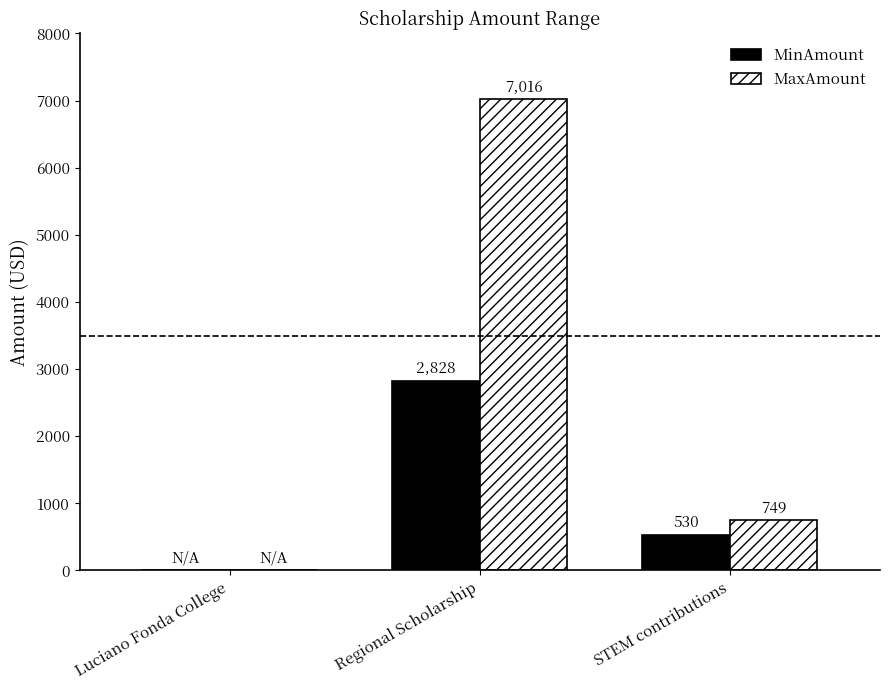

At which label does MinAmount first exceed 530?

Regional Scholarship